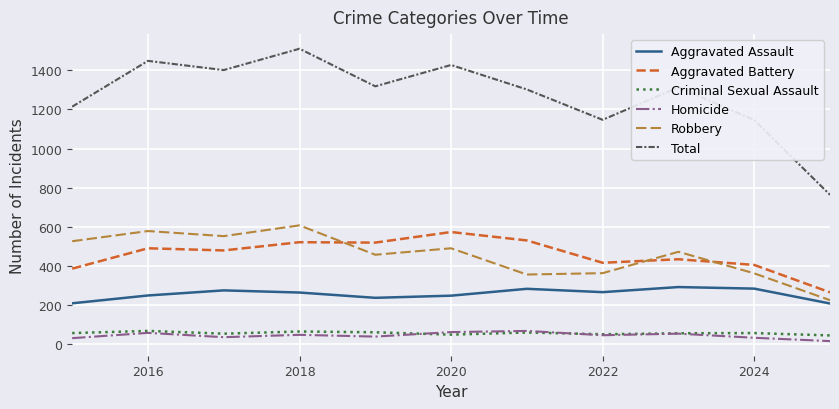

True or false: Criminal Sexual Assault and Total cross at least once.

False